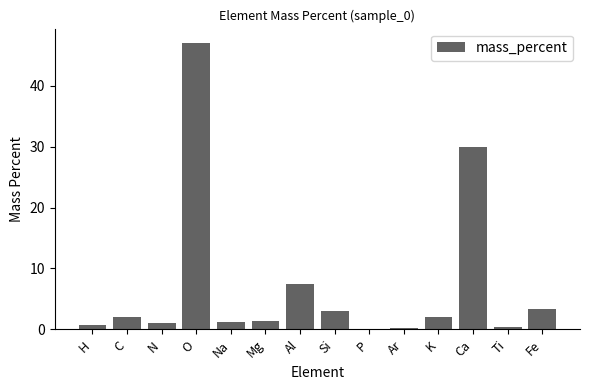

Count the number of data series in this chart.

1